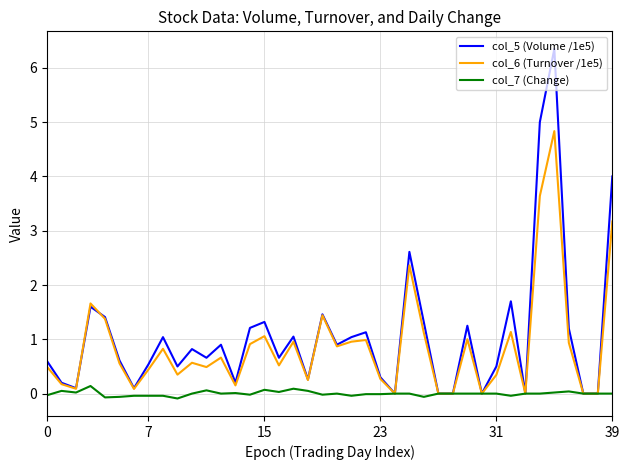

List the series in order of their overall mean, lowest first.

col_7 (Change), col_6 (Turnover /1e5), col_5 (Volume /1e5)